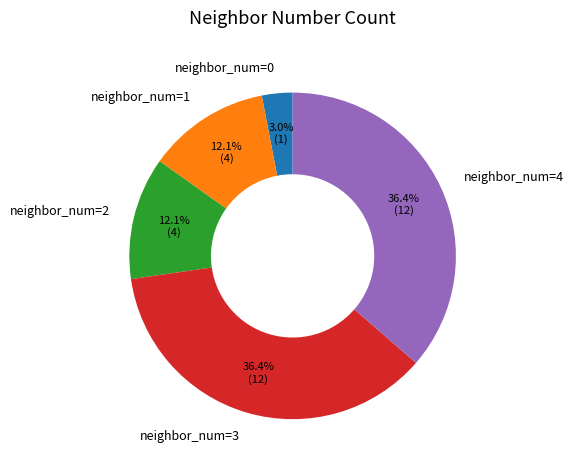

What is the total percentage of neighbor_num=3 and neighbor_num=0?

39.4%